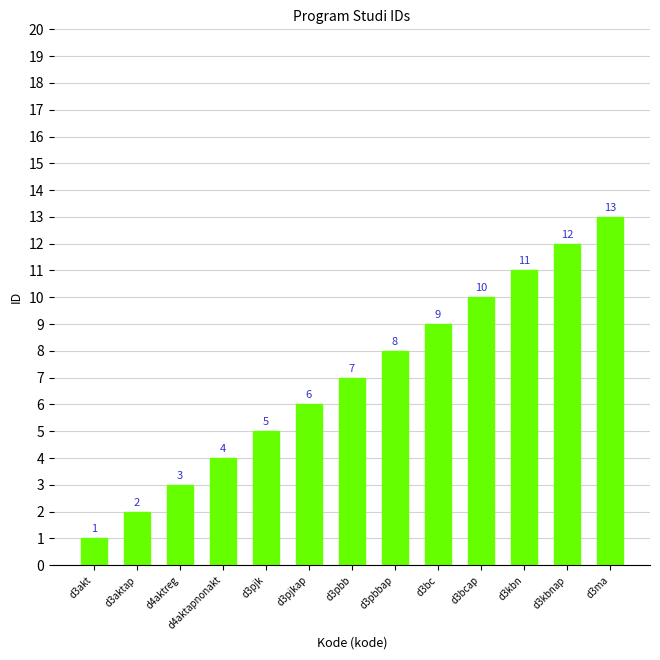

Approximately how many times larger is the value at d3aktap compared to d4aktapnonakt?

0.5